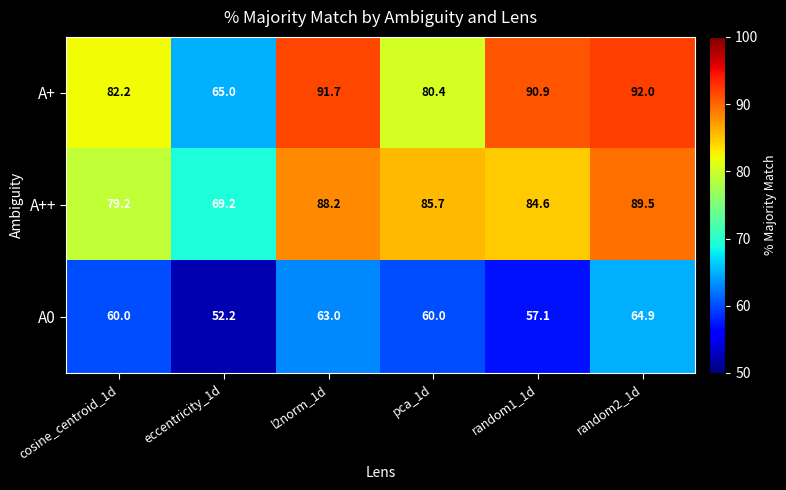

At pca_1d, list the series in order from largest to smallest.

A++, A+, A0